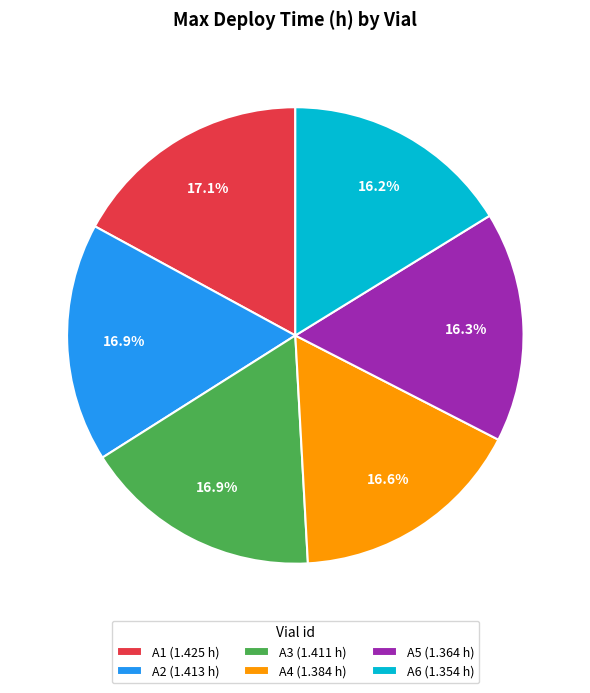

Is the sum of A4 (1.384 h) and A1 (1.425 h) greater than half?

No